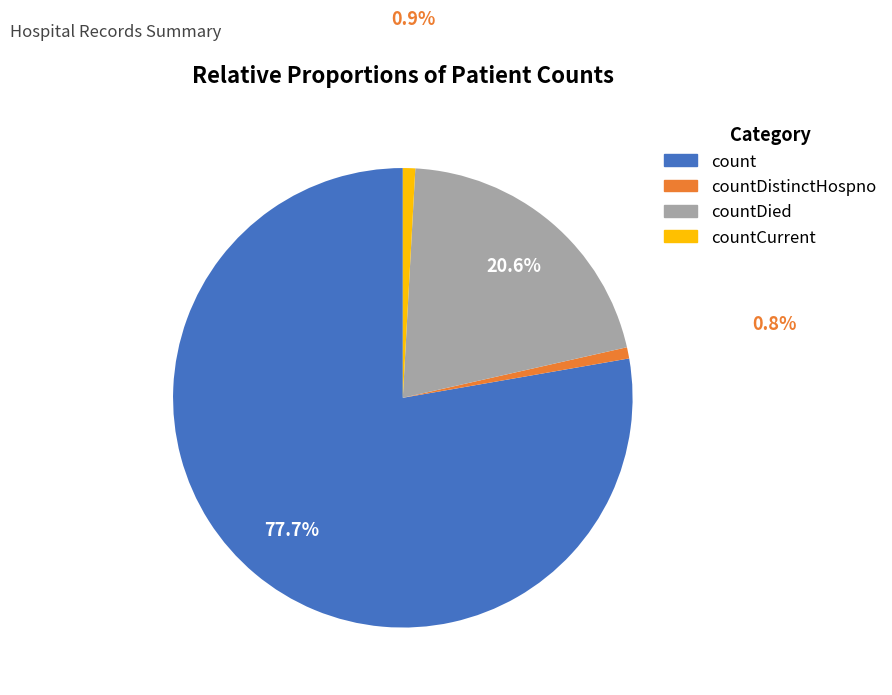

Which has a higher value, countCurrent or count?

count